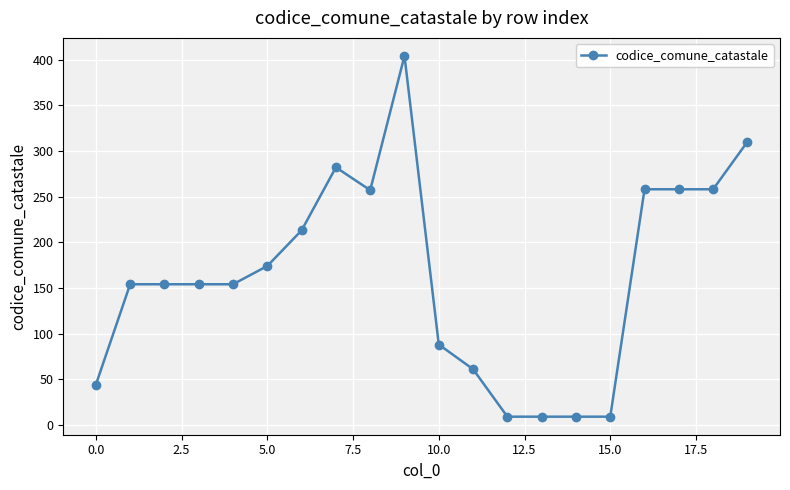

How many lines are shown in the chart?

1